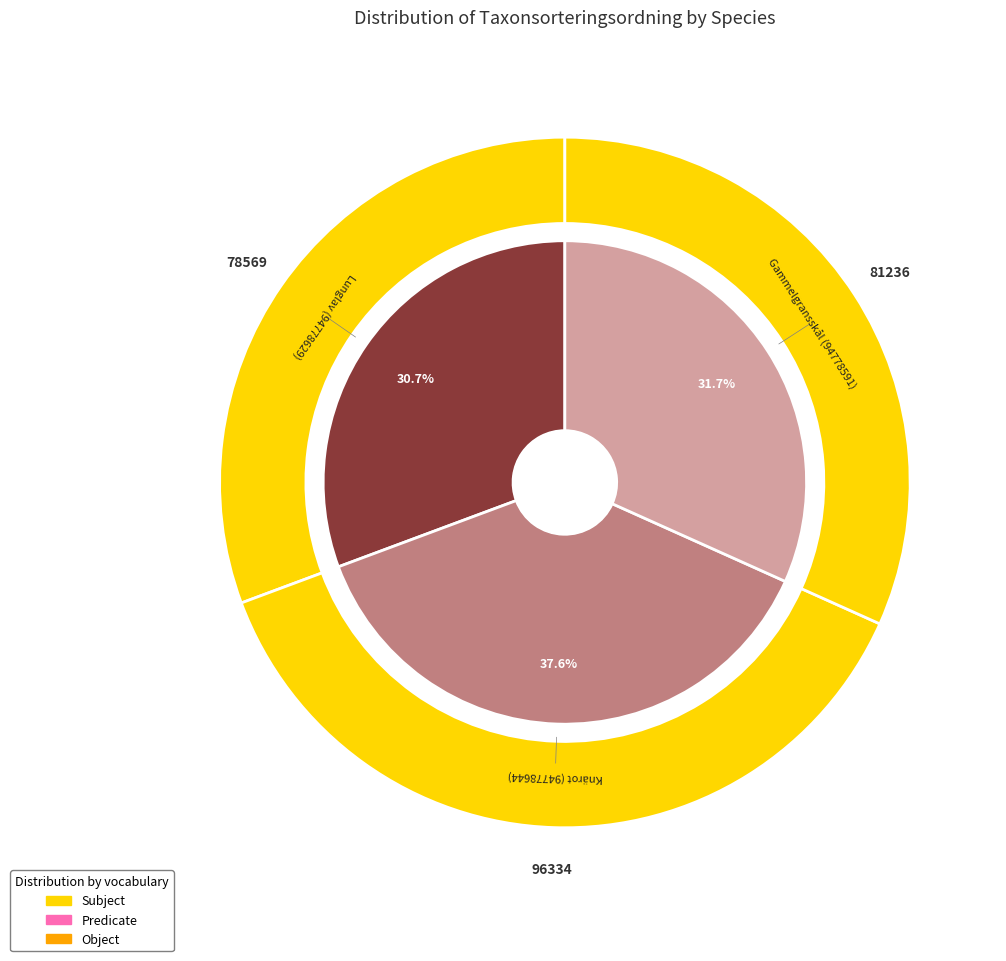

How much of the chart is everything except Lunglav (94778629)?

69.3%